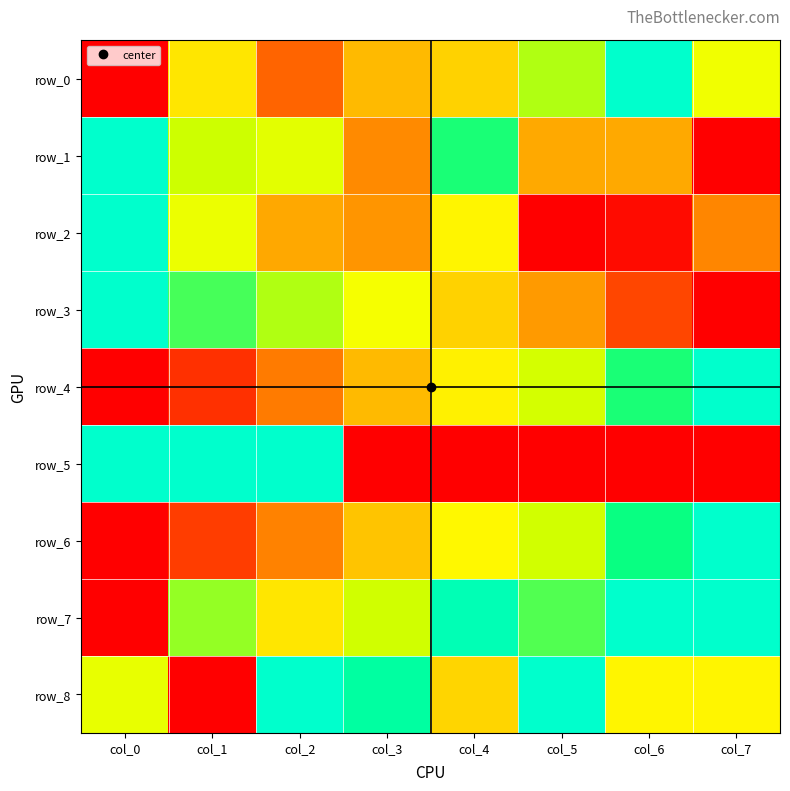

Reading right to left, transcribe all the data shown in this chart.

row_0: col_7=0.6	col_6=1.0	col_5=0.7	col_4=0.4	col_3=0.4	col_2=0.2	col_1=0.5	col_0=0.0
row_1: col_7=0.0	col_6=0.4	col_5=0.4	col_4=0.8	col_3=0.3	col_2=0.6	col_1=0.7	col_0=1.0
row_2: col_7=0.3	col_6=0.0	col_5=0.0	col_4=0.5	col_3=0.3	col_2=0.4	col_1=0.6	col_0=1.0
row_3: col_7=0.0	col_6=0.1	col_5=0.3	col_4=0.4	col_3=0.6	col_2=0.7	col_1=0.8	col_0=1.0
row_4: col_7=1.0	col_6=0.8	col_5=0.7	col_4=0.5	col_3=0.4	col_2=0.3	col_1=0.1	col_0=0.0
row_5: col_7=0.0	col_6=0.0	col_5=0.0	col_4=0.0	col_3=0.0	col_2=1.0	col_1=1.0	col_0=1.0
row_6: col_7=1.0	col_6=0.8	col_5=0.7	col_4=0.6	col_3=0.4	col_2=0.3	col_1=0.1	col_0=0.0
row_7: col_7=1.0	col_6=1.0	col_5=0.8	col_4=0.9	col_3=0.7	col_2=0.5	col_1=0.8	col_0=0.0
row_8: col_7=0.5	col_6=0.5	col_5=1.0	col_4=0.5	col_3=0.9	col_2=1.0	col_1=0.0	col_0=0.6